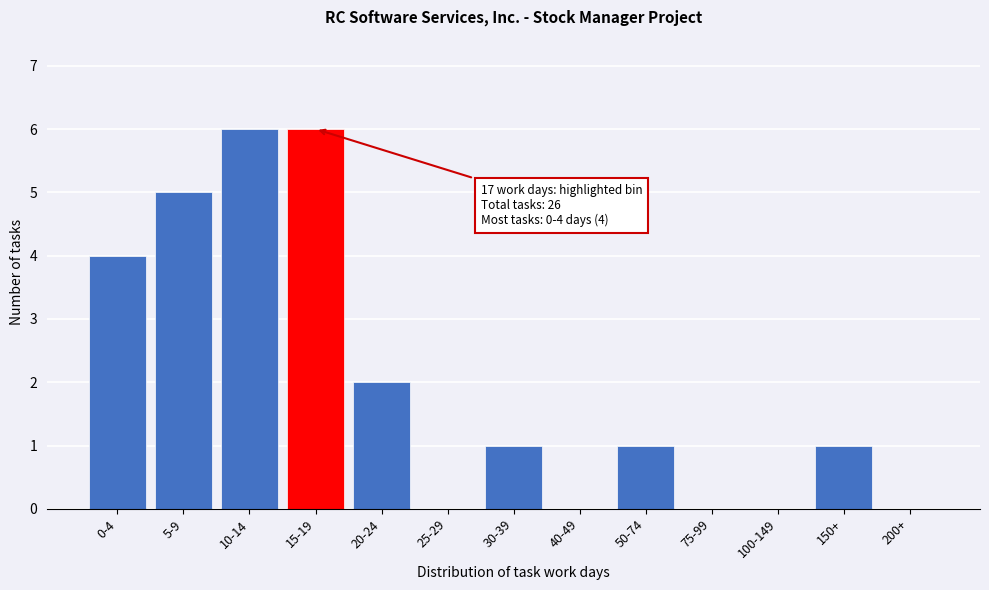

Reading left to right, extract all data points from this chart.

0-4=4	5-9=5	10-14=6	15-19=6	20-24=2	25-29=0	30-39=1	40-49=0	50-74=1	75-99=0	100-149=0	150+=1	200+=0